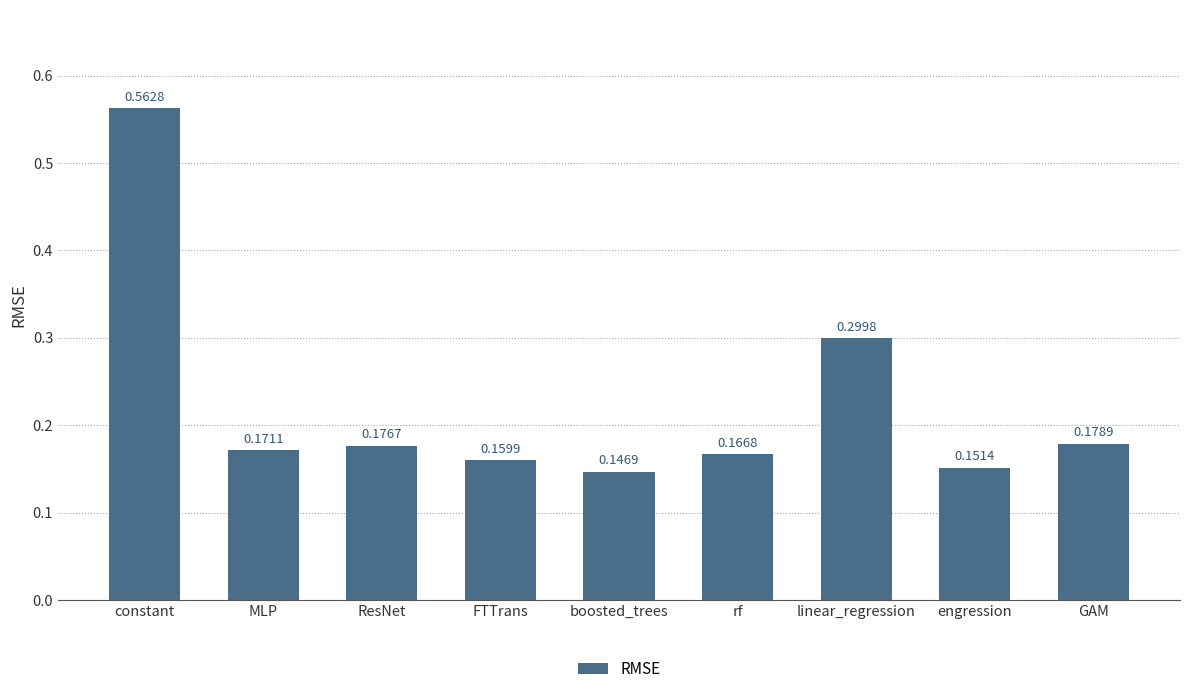

Rank the categories by value from lowest to highest.

boosted_trees, engression, FTTrans, rf, MLP, ResNet, GAM, linear_regression, constant